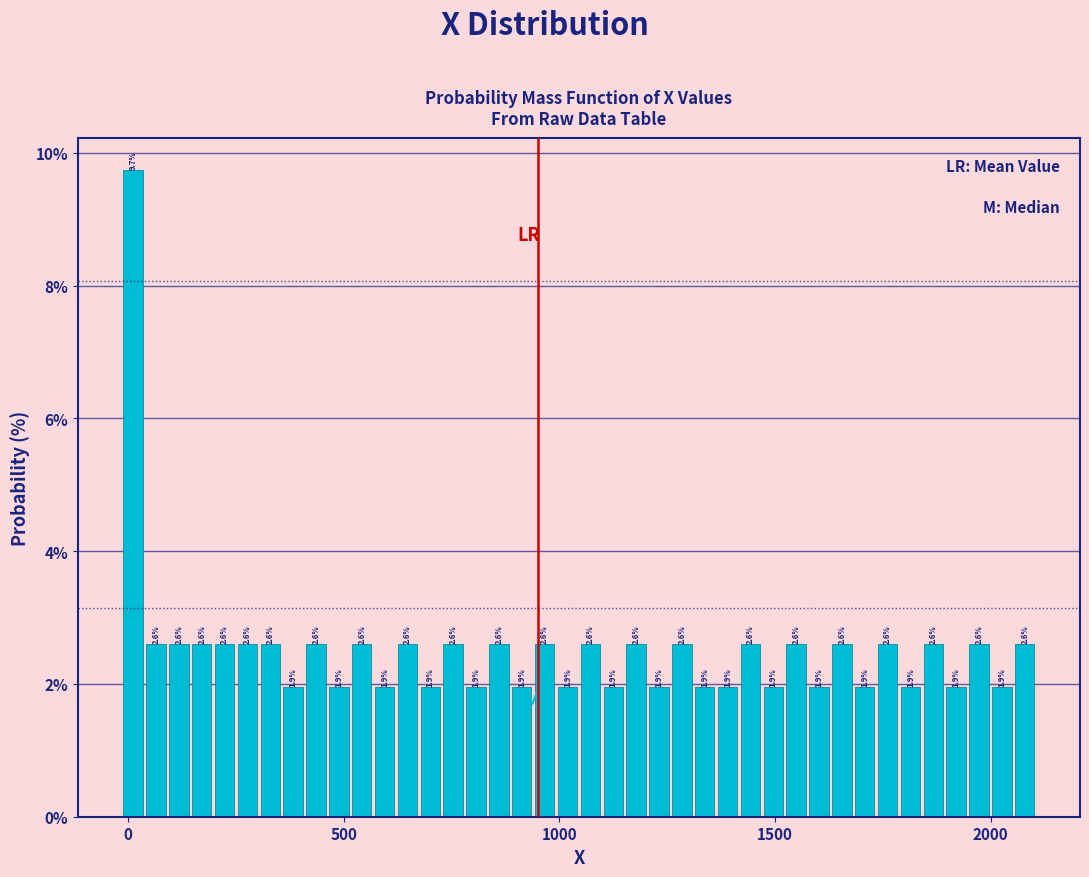

Around what value on the x-axis is the tallest bar? Give the approximate position of its centre, as read against the axis.

0